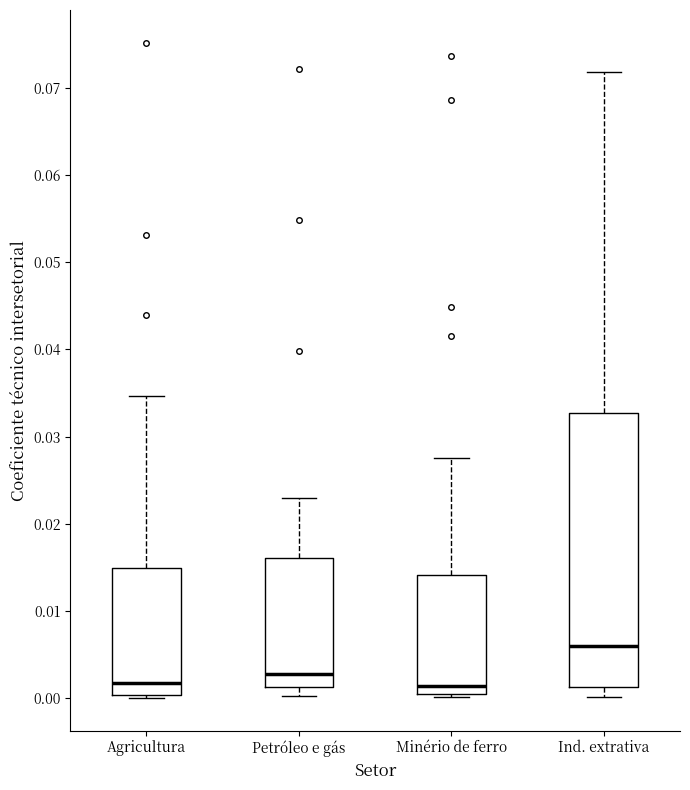

Where does the median line of the box for Ind. extrativa sit on the y-axis? The values are not printed on the chart, so give them approximately, as read against the axis.

0.006